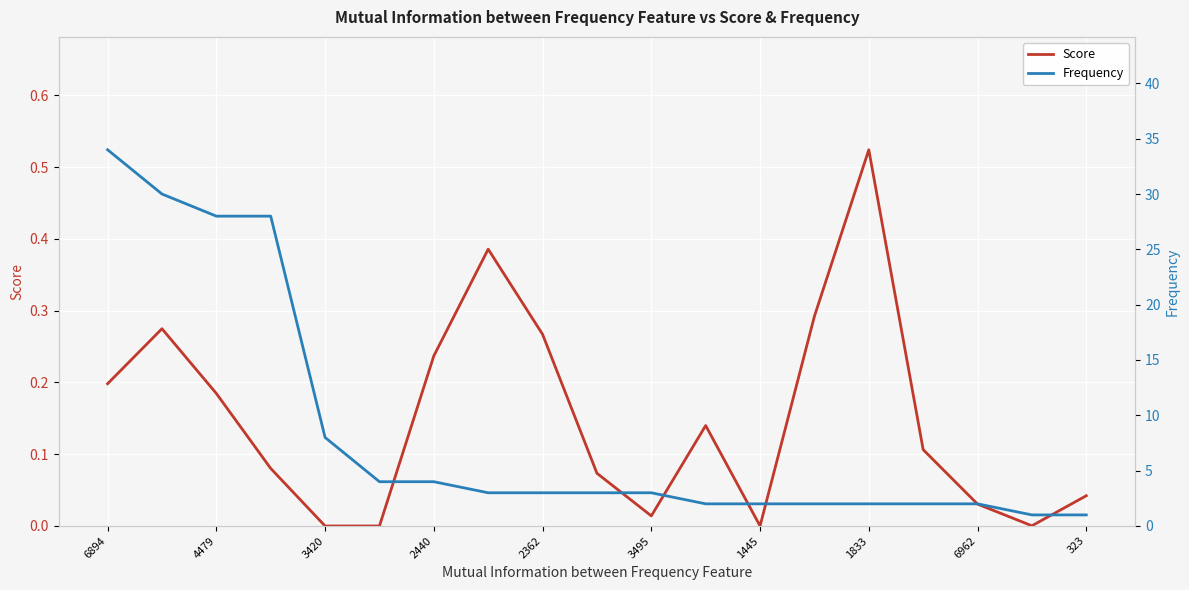

Which category has the highest value in the Score series?

1833